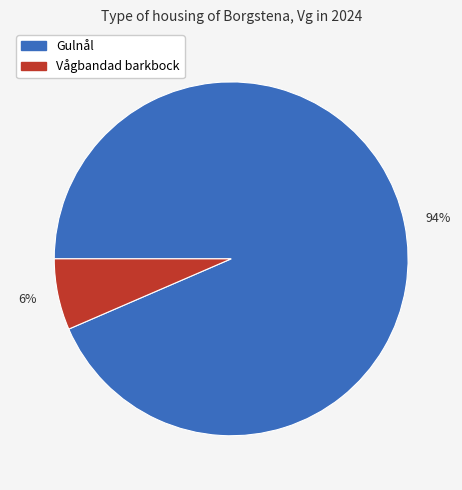

Rank the categories by value from lowest to highest.

6%, 94%